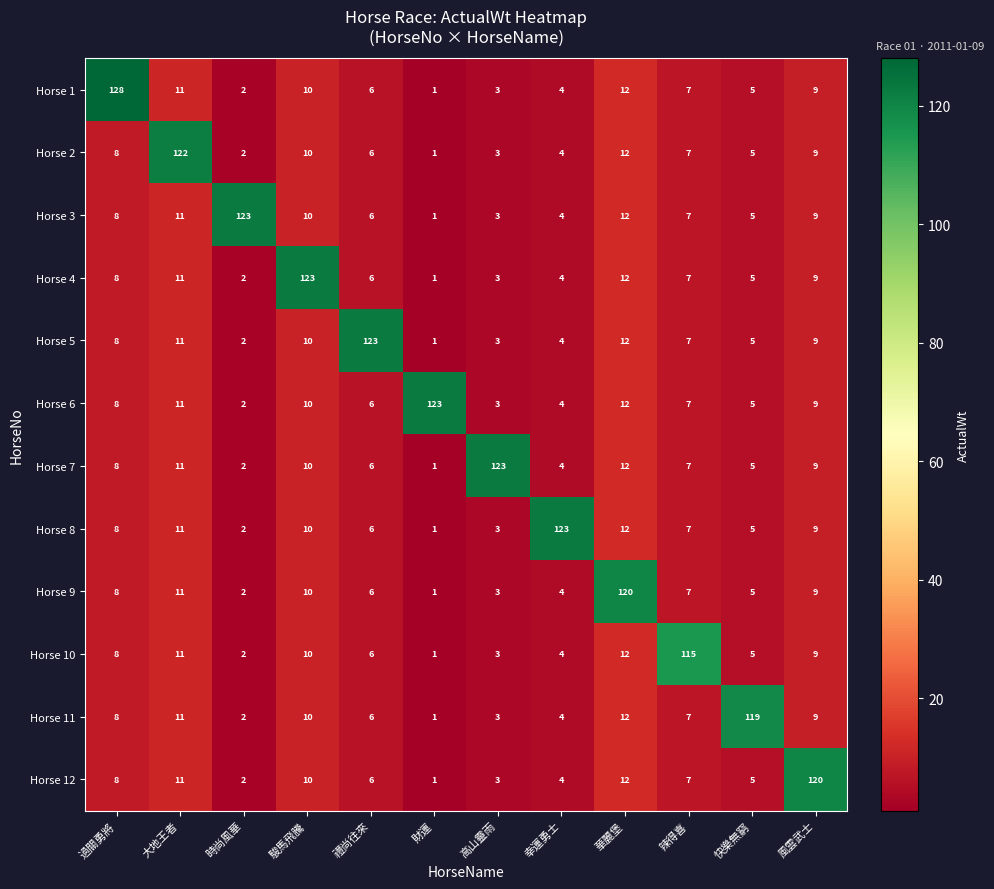

What is the average value of the Horse 3 series?

17